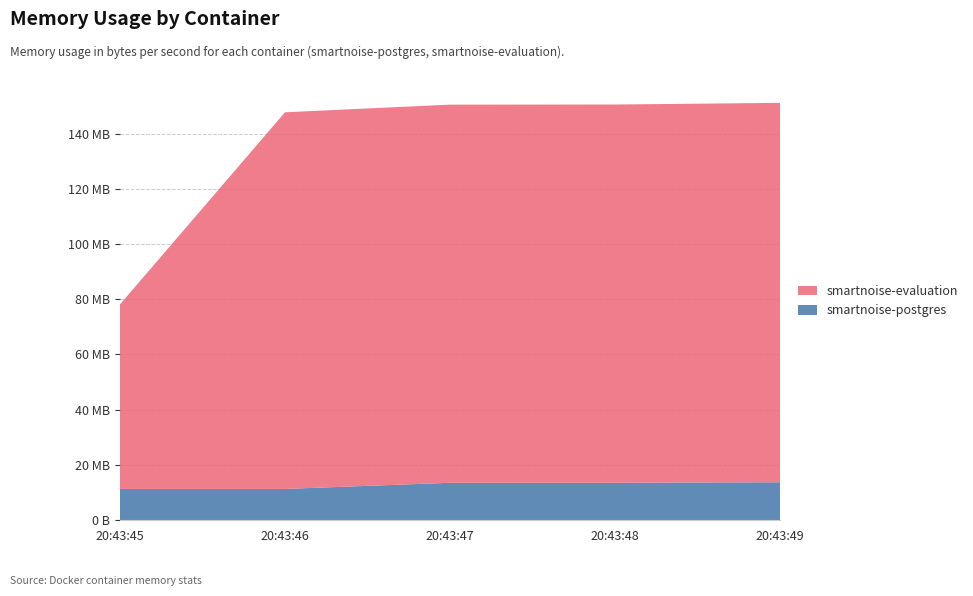

Reading left to right, what are all the values shown in this chart?

smartnoise-postgres: 2021-05-13T20:43:45=11251712	2021-05-13T20:43:46=11251712	2021-05-13T20:43:47=13484032	2021-05-13T20:43:48=13492224	2021-05-13T20:43:49=13672448
smartnoise-evaluation: 2021-05-13T20:43:45=66838528	2021-05-13T20:43:46=136433664	2021-05-13T20:43:47=136970240	2021-05-13T20:43:48=137007104	2021-05-13T20:43:49=137428992